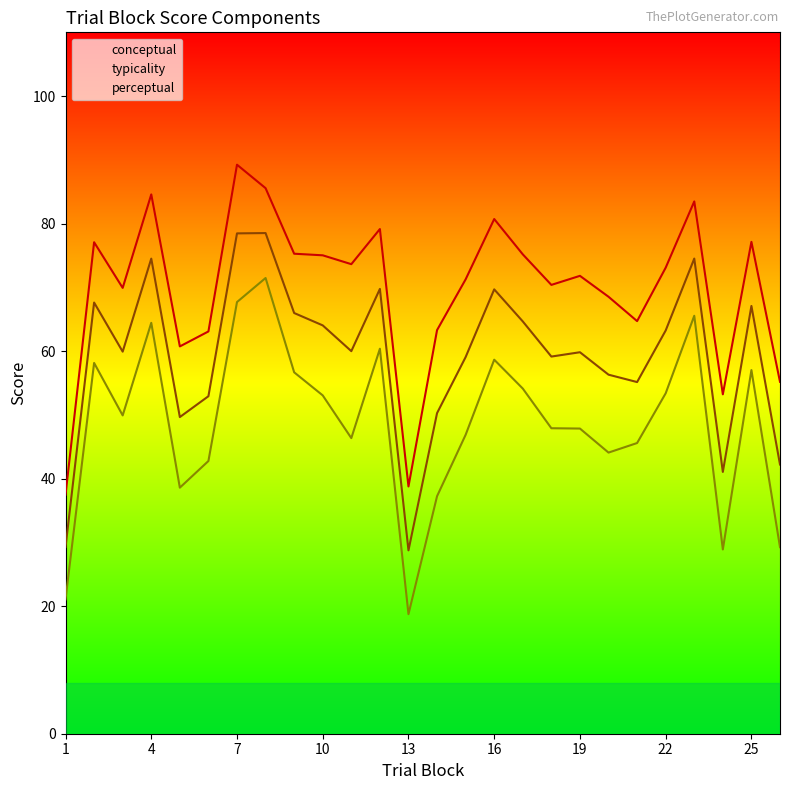

Count the number of data series in this chart.

3